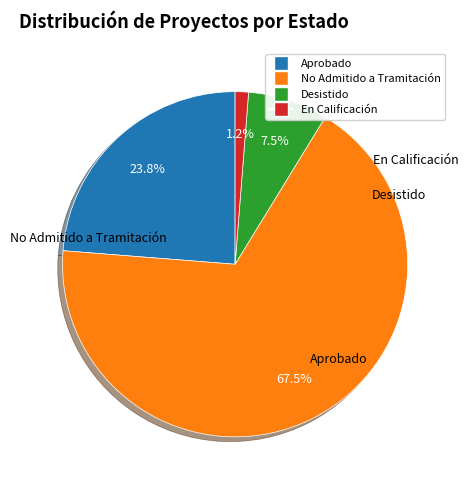

Is there a majority slice in this chart?

Yes